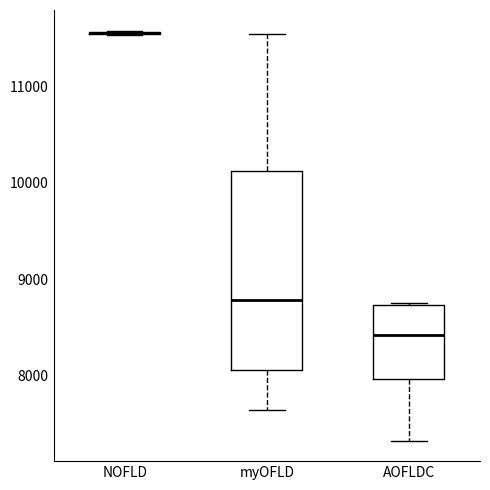

Reading left to right, read every box against the y-axis: the position of its median line, the range the box covers, and the ends of its whiskers. The values are not printed on the chart, so give them approximately, as read against the axis.

NOFLD: box collapsed to a line at 11600, whiskers 11500 to 11600
myOFLD: median 8800, box 8100 to 10100, whiskers 7600 to 11600
AOFLDC: median 8400, box 8000 to 8700, whiskers 7300 to 8800